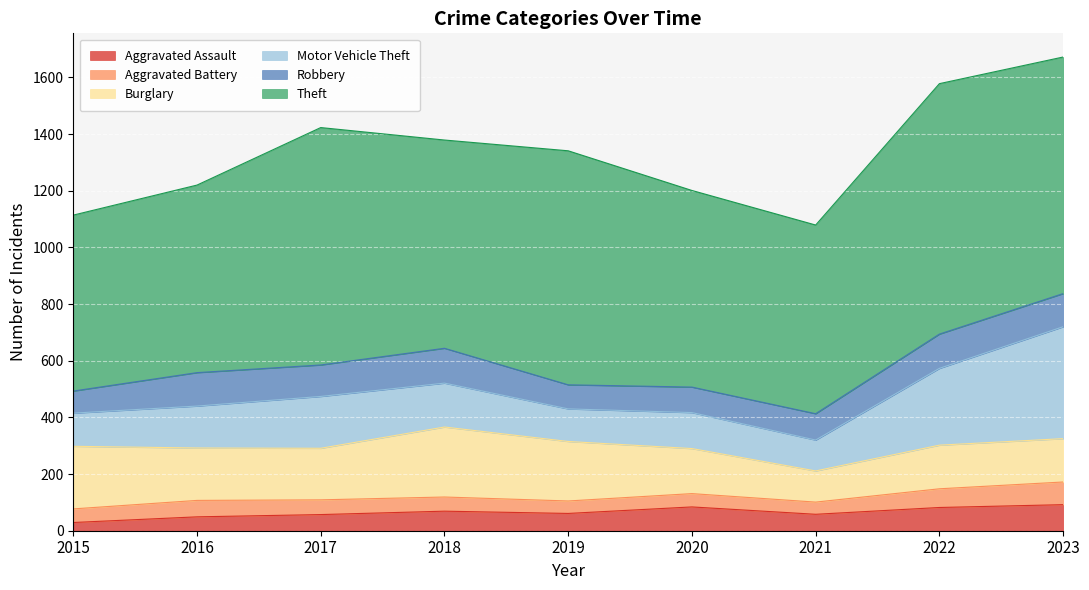

Is it true that Theft equals 621 at 2015?

True